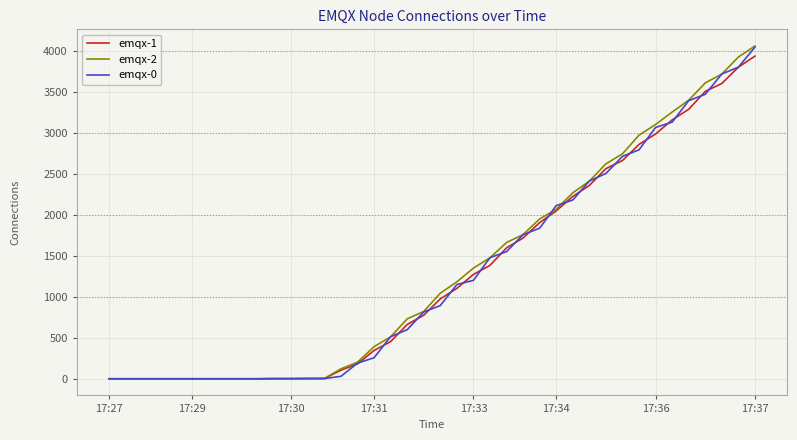

Which series has the largest range (max minus min)?

emqx-2